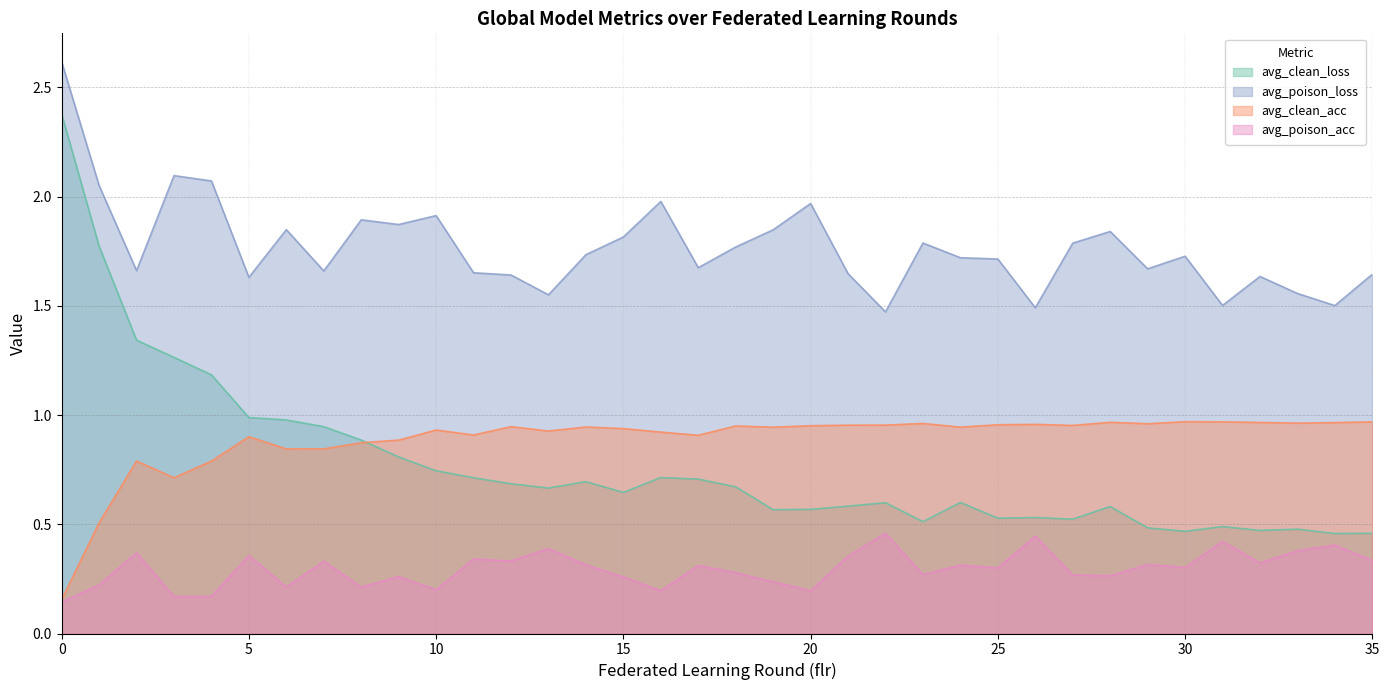

True or false: avg_poison_acc and avg_poison_loss intersect in this chart.

False